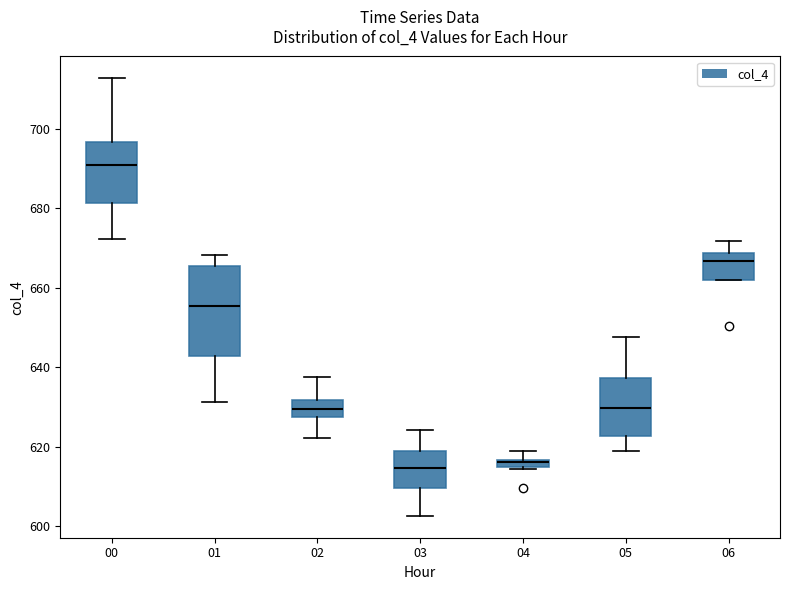

Comparing the boxes themselves (not the whiskers), which one is the tallest?

01